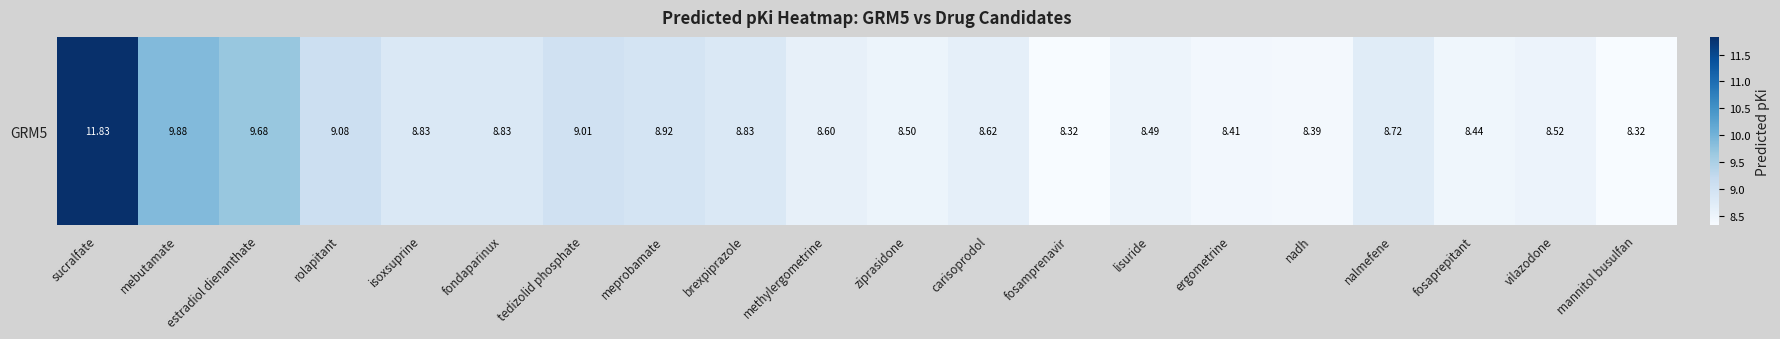

Rank the categories by value from highest to lowest.

sucralfate, mebutamate, estradiol dienanthate, rolapitant, tedizolid phosphate, meprobamate, fondaparinux, brexpiprazole, isoxsuprine, nalmefene, carisoprodol, methylergometrine, vilazodone, ziprasidone, lisuride, fosaprepitant, ergometrine, nadh, fosamprenavir, mannitol busulfan